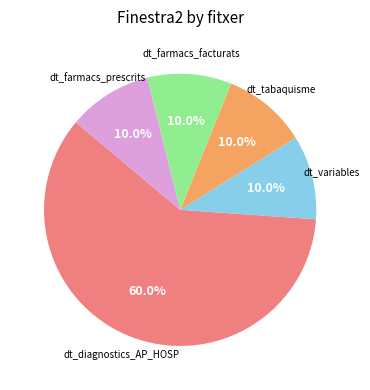

Count the number of slices in the pie.

5